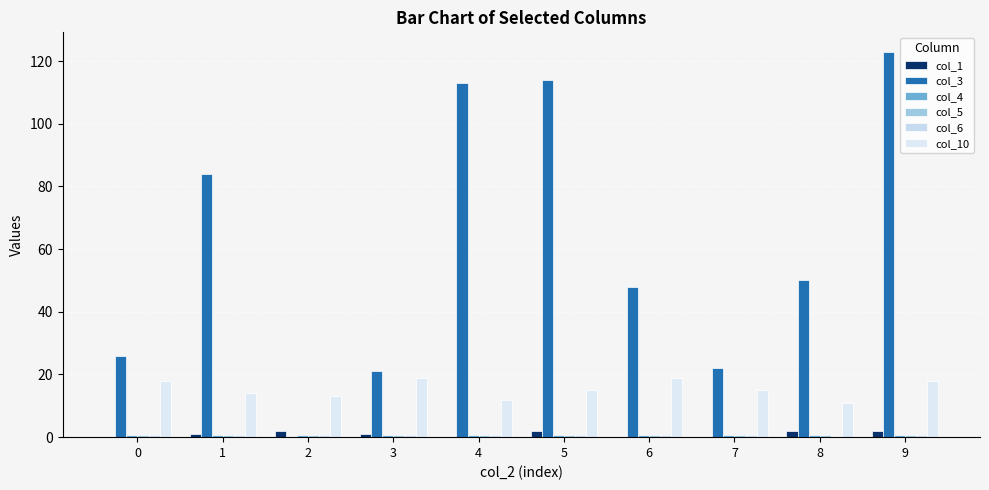

What is the difference between the second highest and minimum values in the col_3 series?

114.0